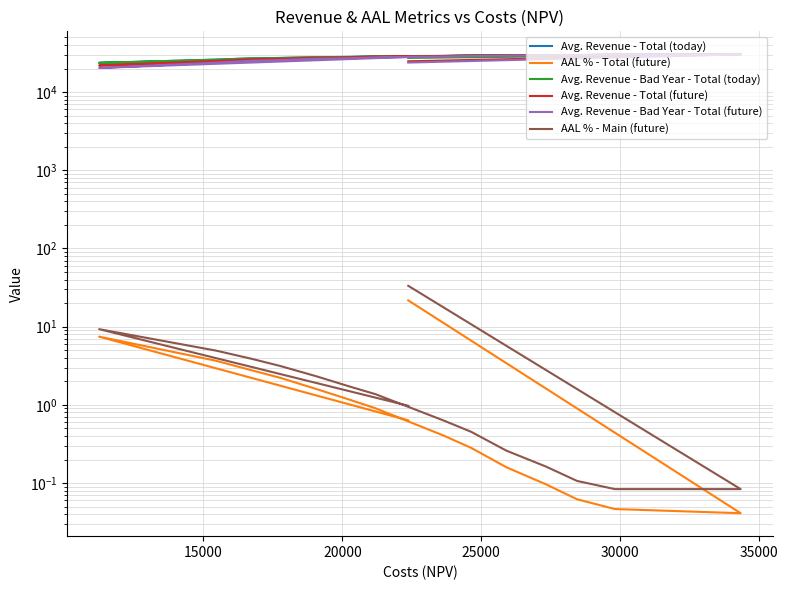

The value of AAL % - Total (future) at 7 is 1.6. True or false?

False